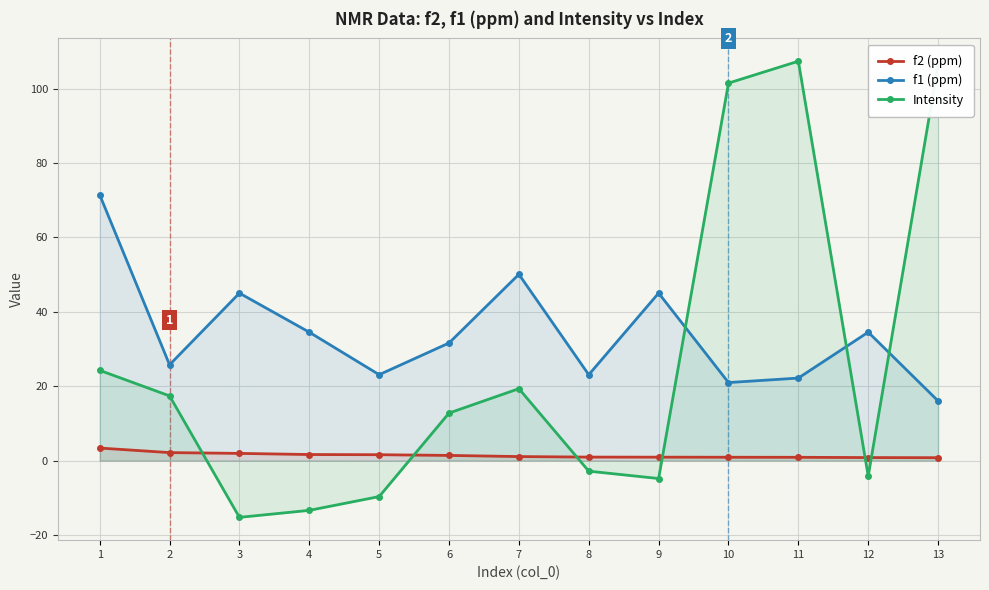

What is the value of the Intensity point at the 3rd from the left?

-15.3